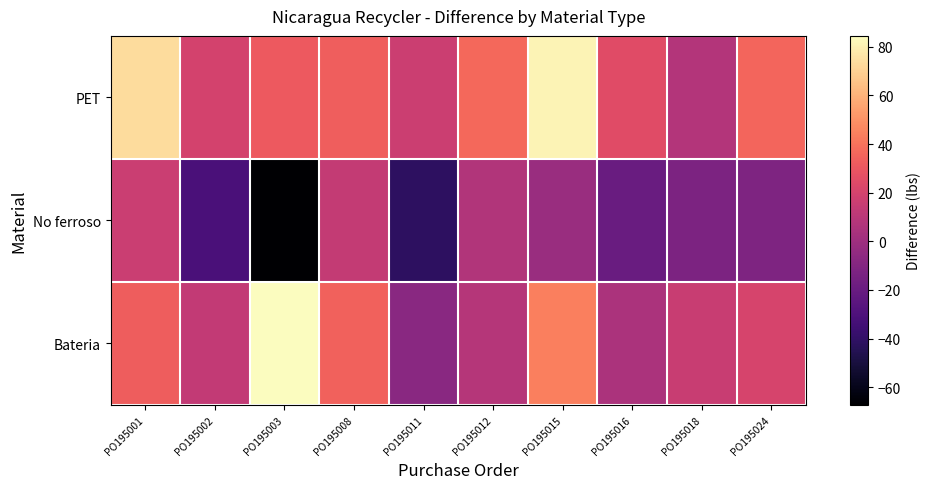

Reading left to right, extract all data points from this chart.

PET: PO195001=73.3	PO195002=19.3	PO195003=31.4	PO195008=33.1	PO195011=16.8	PO195012=36.7	PO195015=81.1	PO195016=24.7	PO195018=8.0	PO195024=35.4
No ferroso: PO195001=16.3	PO195002=-31.3	PO195003=-67.3	PO195008=13.7	PO195011=-41.5	PO195012=7.1	PO195015=-1.9	PO195016=-19.7	PO195018=-12.3	PO195024=-11.6
Bateria: PO195001=32.5	PO195002=13.0	PO195003=84.5	PO195008=34.5	PO195011=-8.0	PO195012=8.5	PO195015=44.0	PO195016=5.0	PO195018=15.5	PO195024=20.9